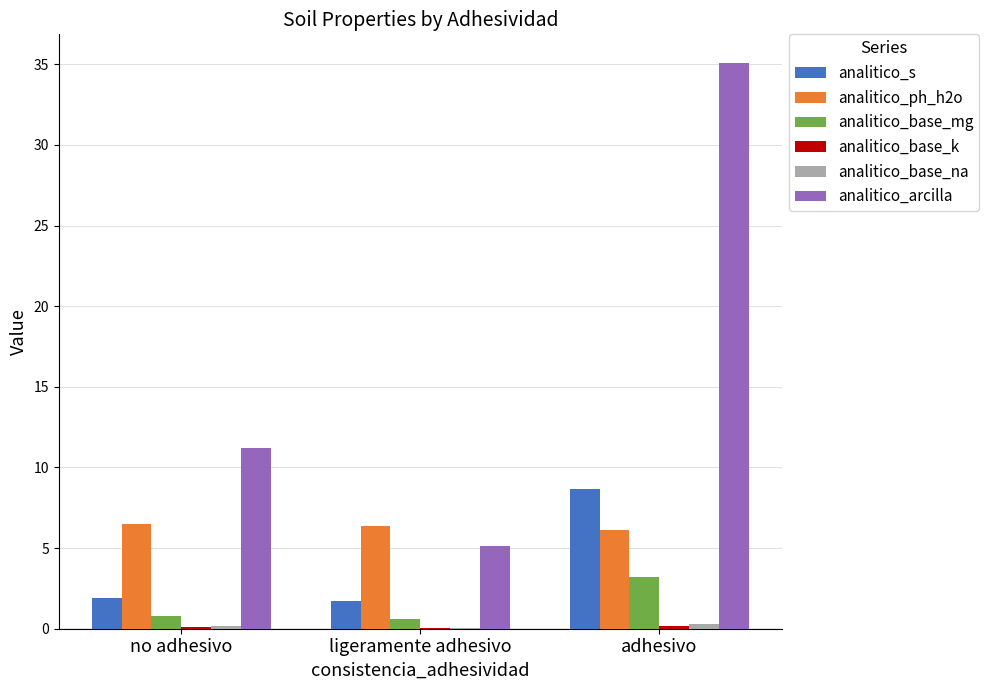

At which category is the sum across all series the highest?

adhesivo